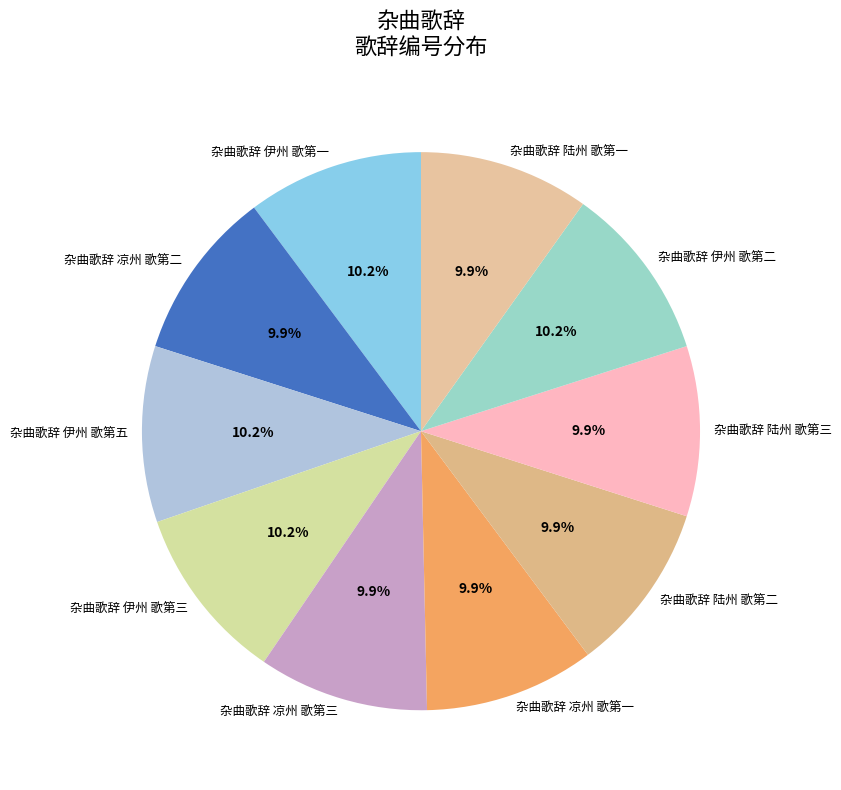

What percentage is NOT represented by 杂曲歌辞 陆州 歌第三?

90.1%